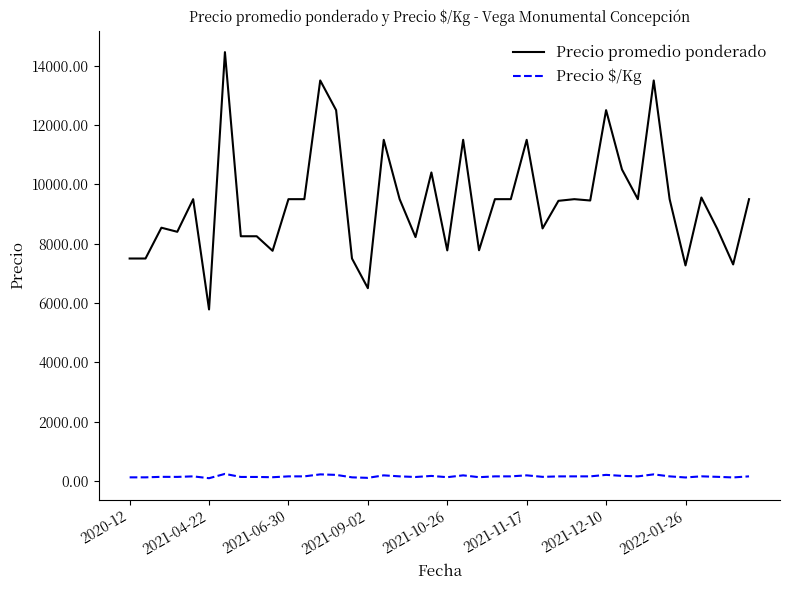

Which series has the widest spread of values?

Precio promedio ponderado